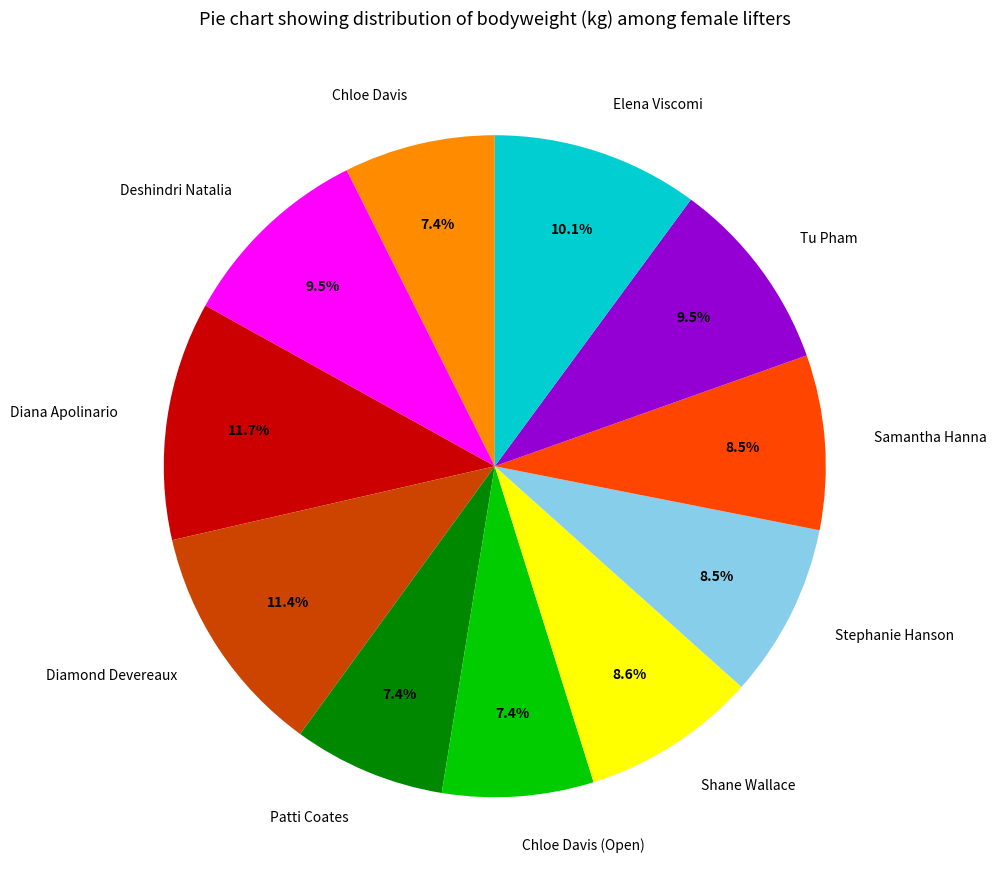

What is the ratio of the value at Samantha Hanna to the value at Elena Viscomi?

0.8